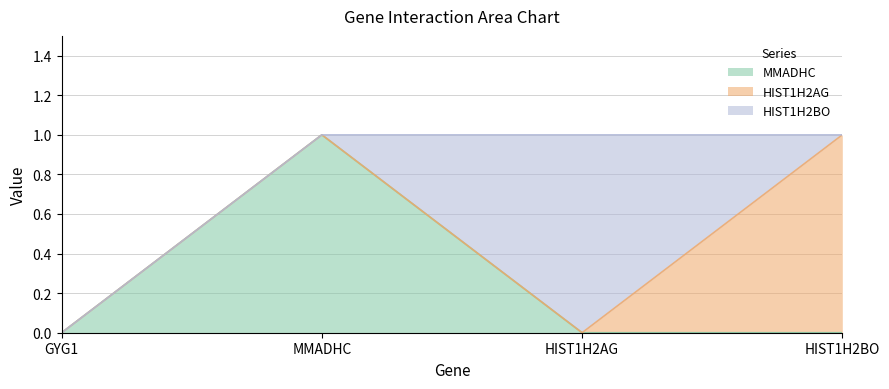

How many lines are shown in the chart?

3